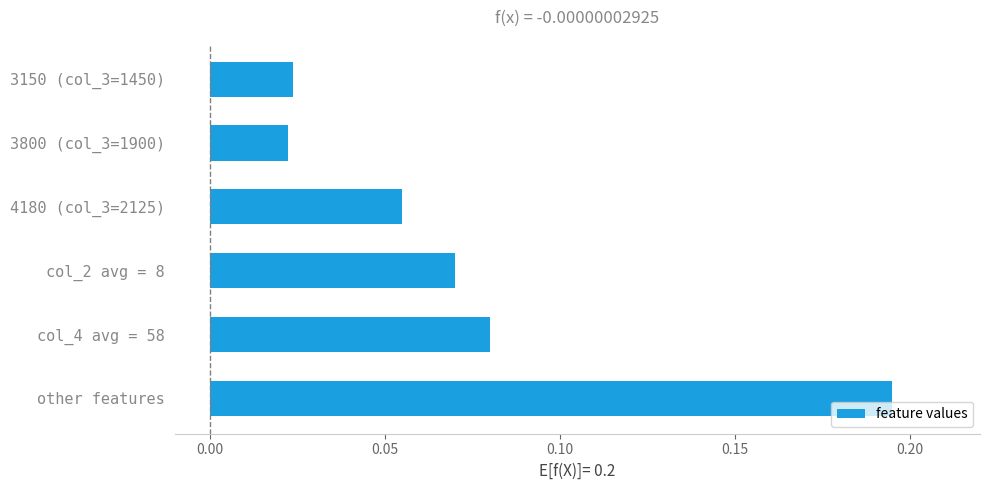

Does the chart contain any negative values?

No